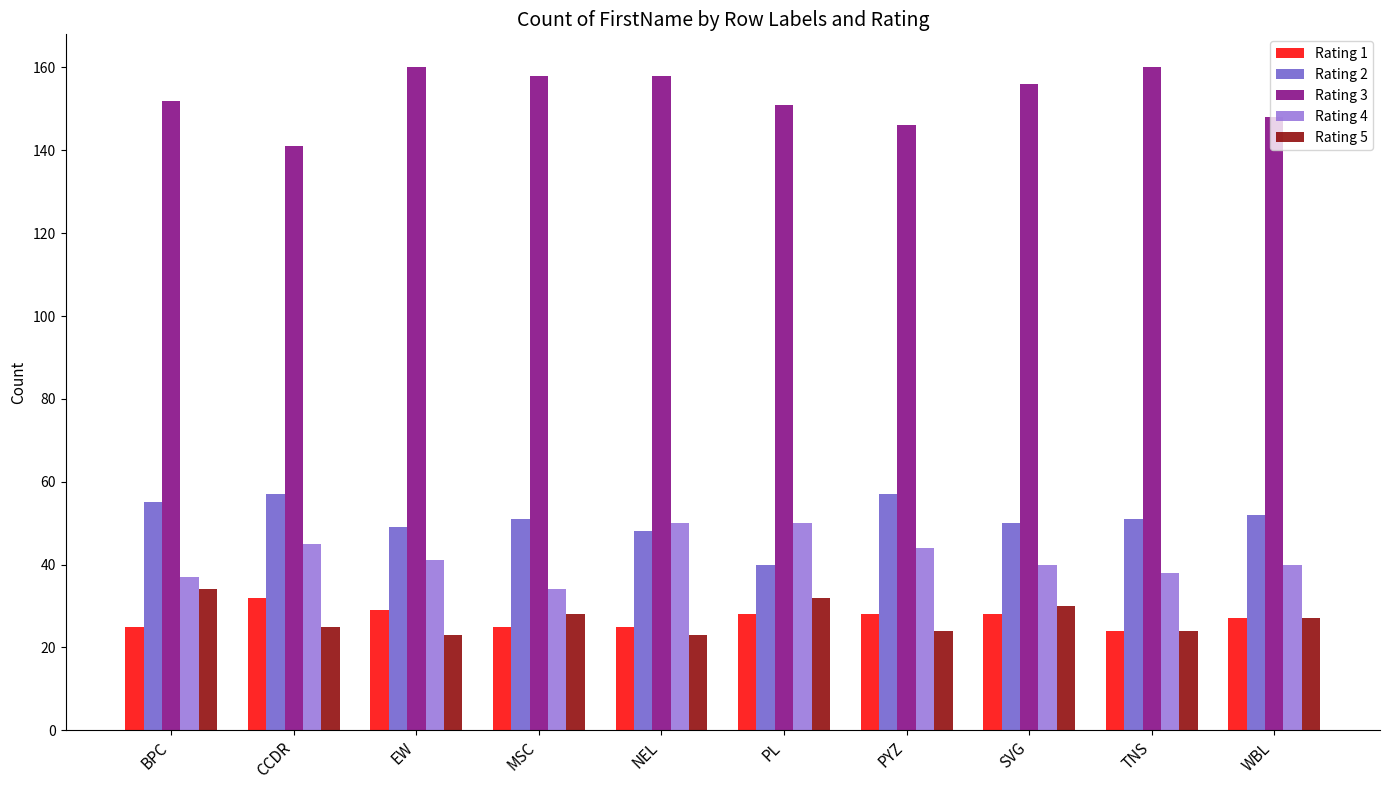

What are all the series names shown in the legend?

Rating 1, Rating 2, Rating 3, Rating 4, Rating 5